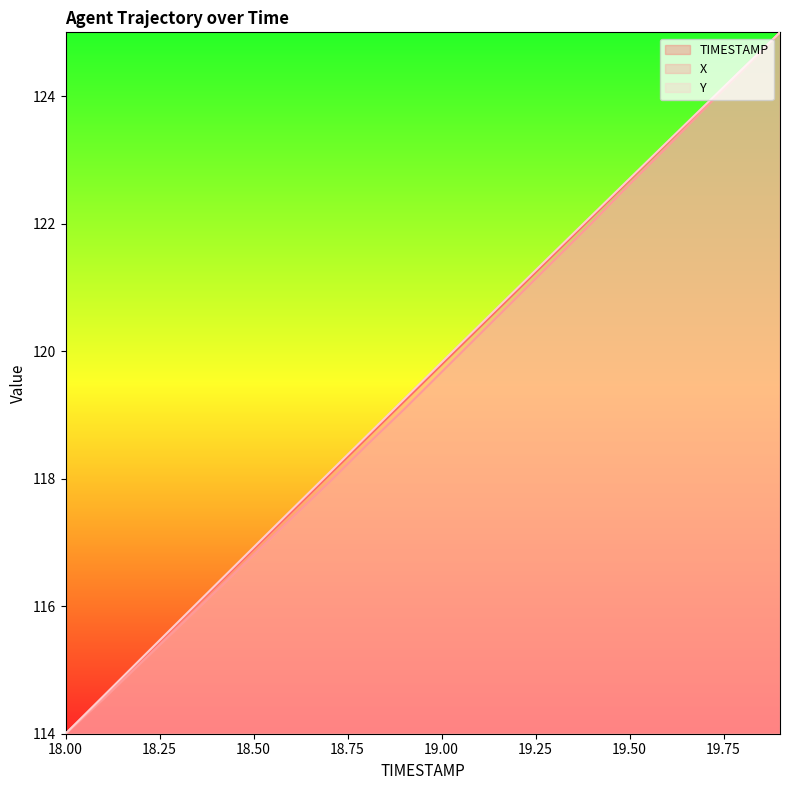

What is the total value across all series at 19.6?

369.7